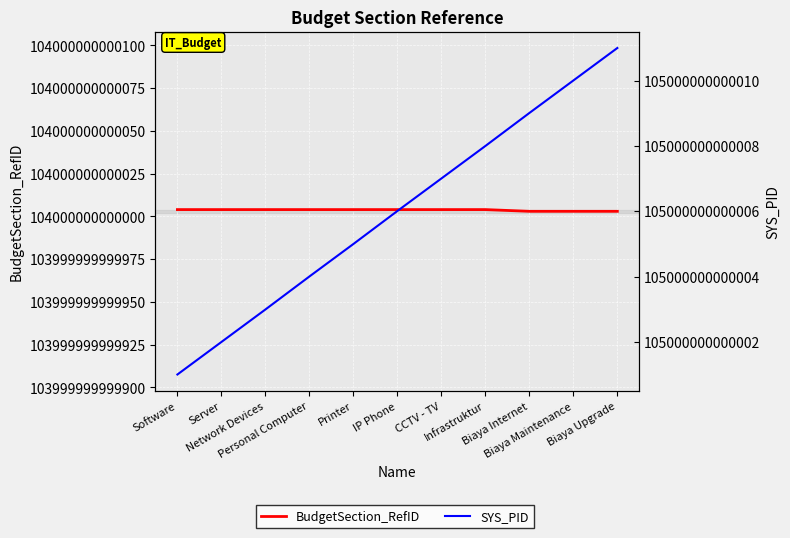

List the labels in order of BudgetSection_RefID value, smallest first.

Biaya Internet, Biaya Maintenance, Biaya Upgrade, Software, Server, Network Devices, Personal Computer, Printer, IP Phone, CCTV - TV, Infrastruktur